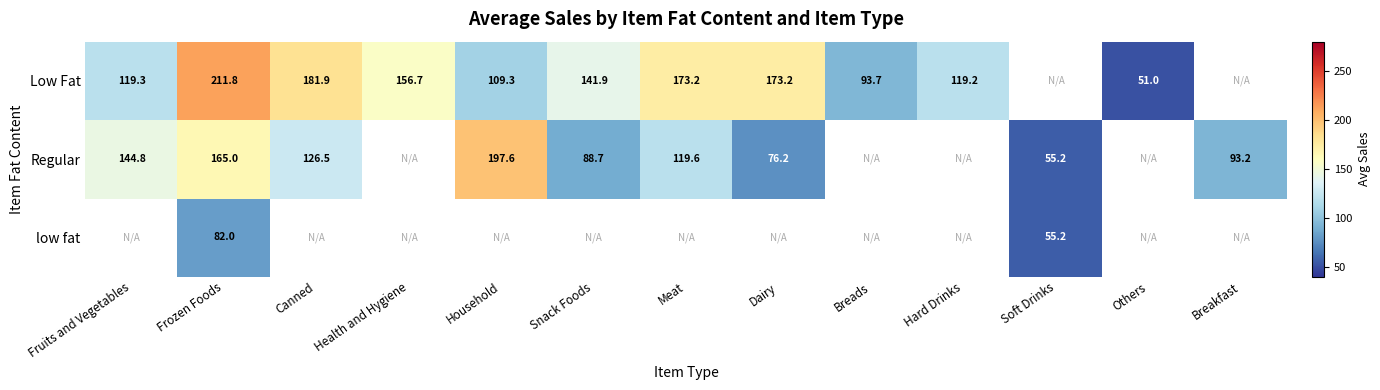

What is the total value across all series at Soft Drinks?

110.3